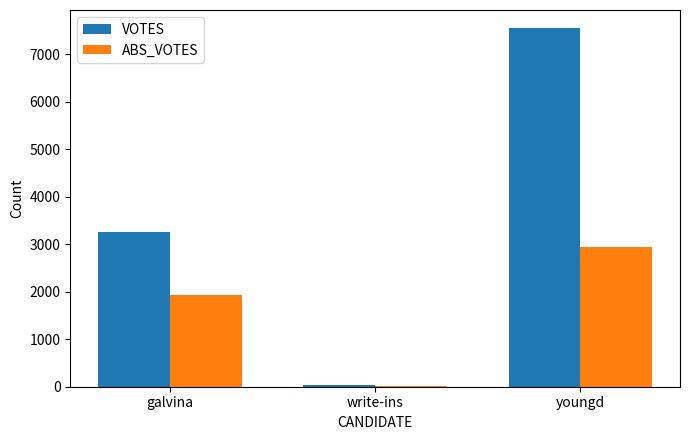

Does the chart contain stacked bars?

No